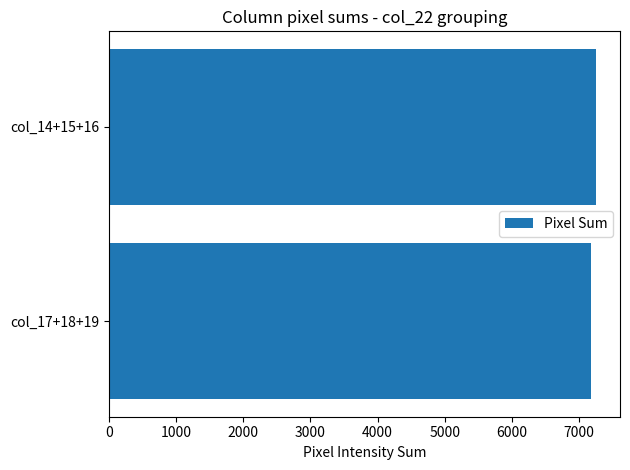

What is the minimum value shown in the chart?

7181